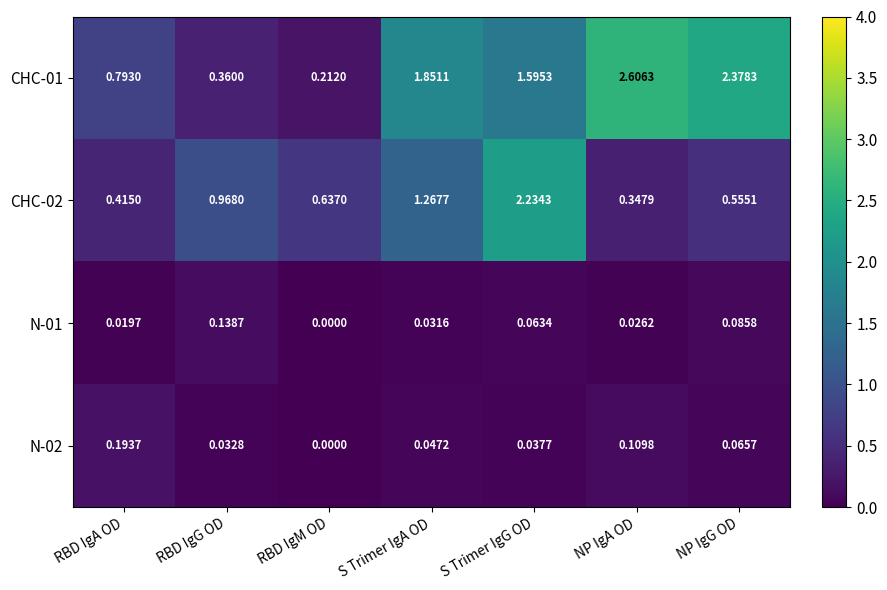

Which category has the highest value across all series?

NP IgA OD